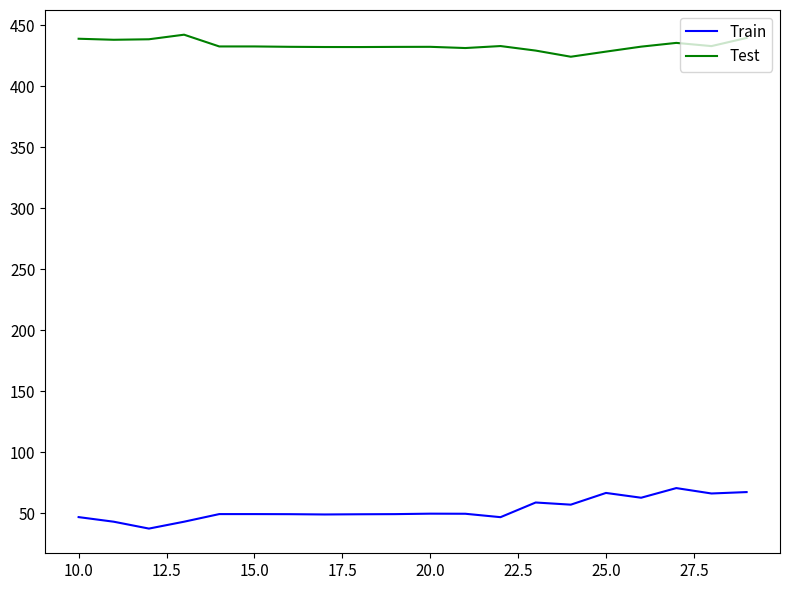

Which series has the largest range (max minus min)?

Train